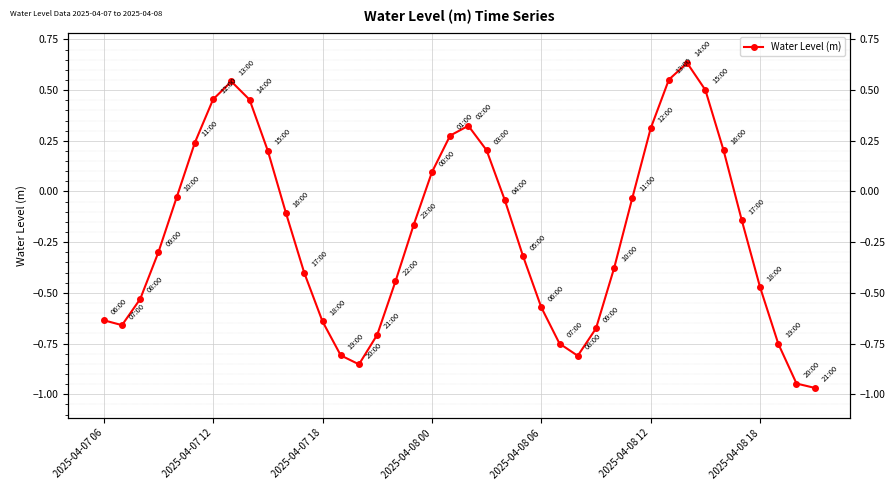

How many data points are less than 0?

26